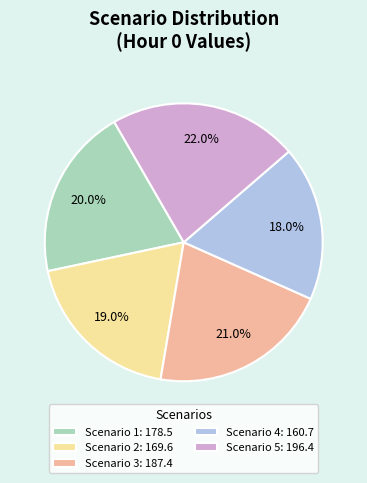

Is there any slice that represents more than half of the pie?

No